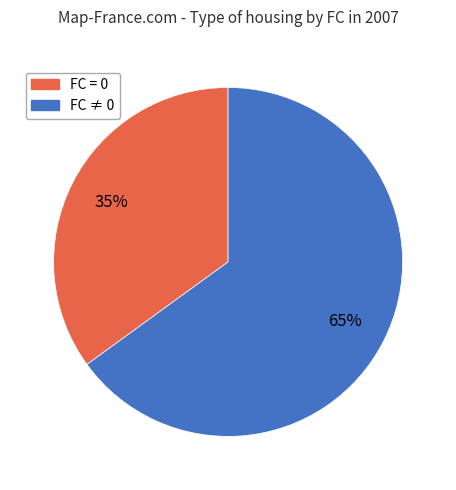

How many slices are in this pie chart?

2